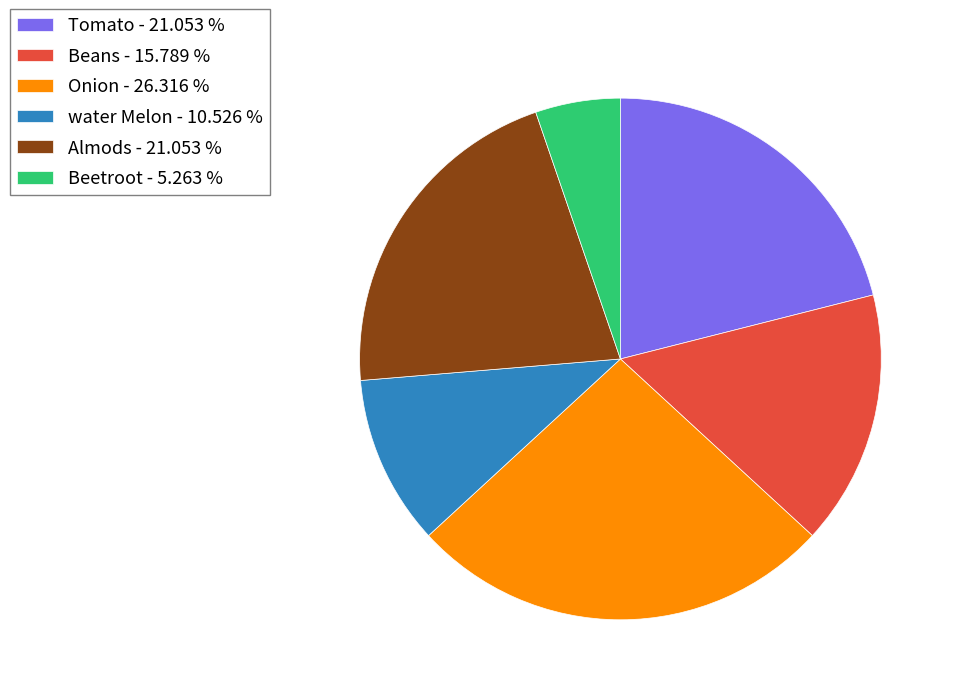

Approximately how many times larger is the value at Tomato - 21.053 % compared to water Melon - 10.526 %?

2.0